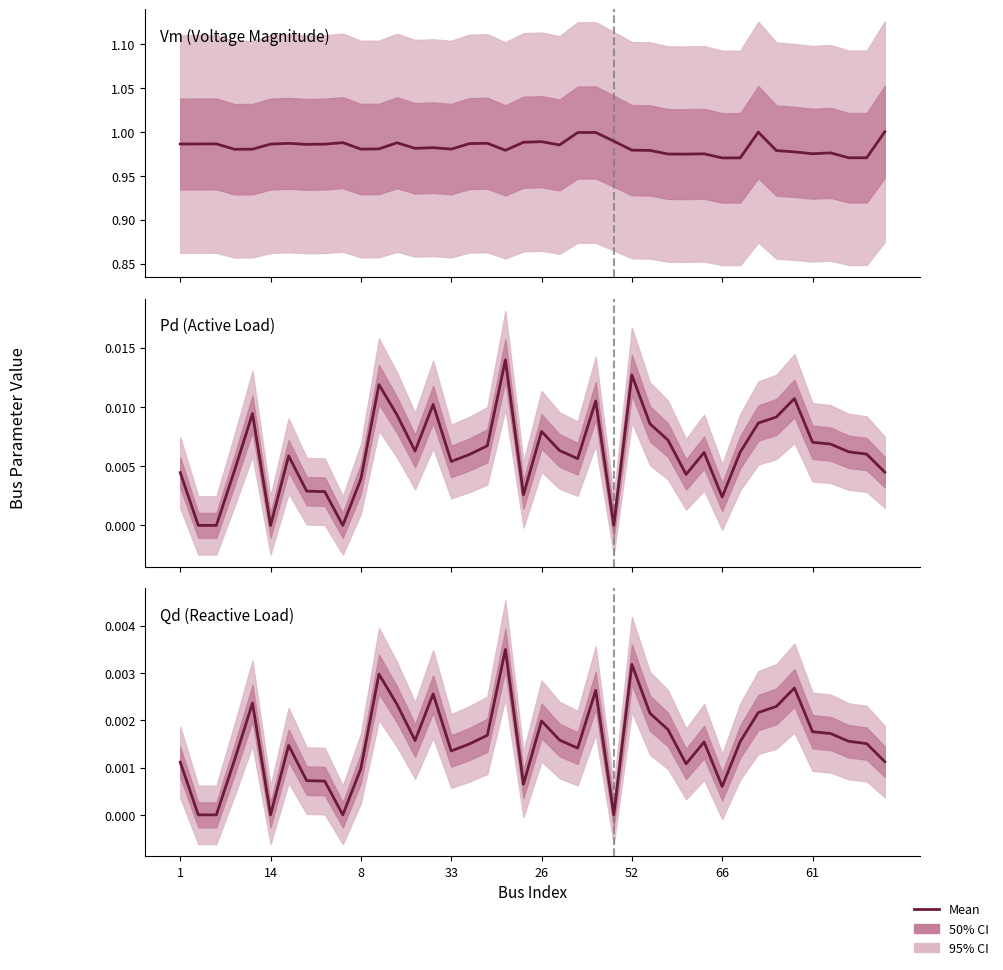

The value of Qd at 66 is 0.0. True or false?

False